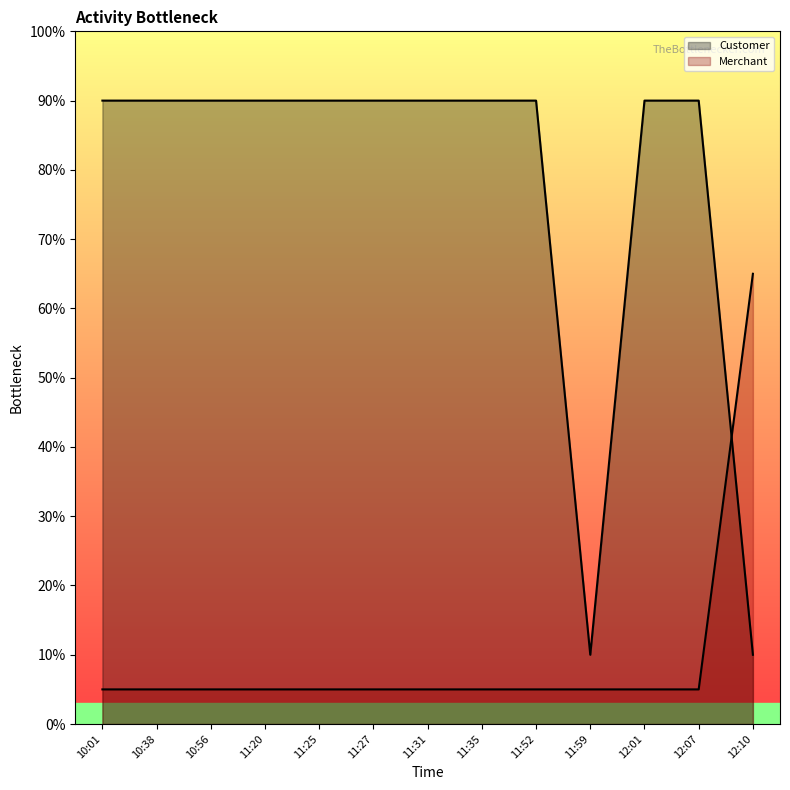

List the series in order of their overall mean, lowest first.

Merchant, Customer